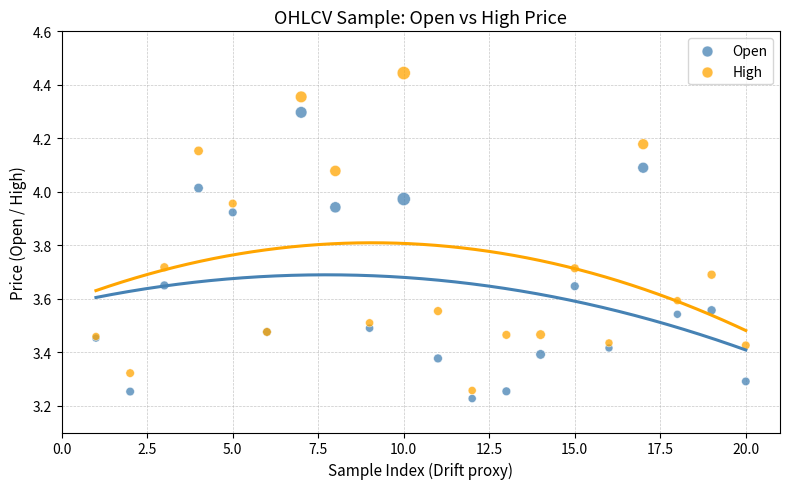

What is the X range (max minus min) for the scatter plot?

19.0